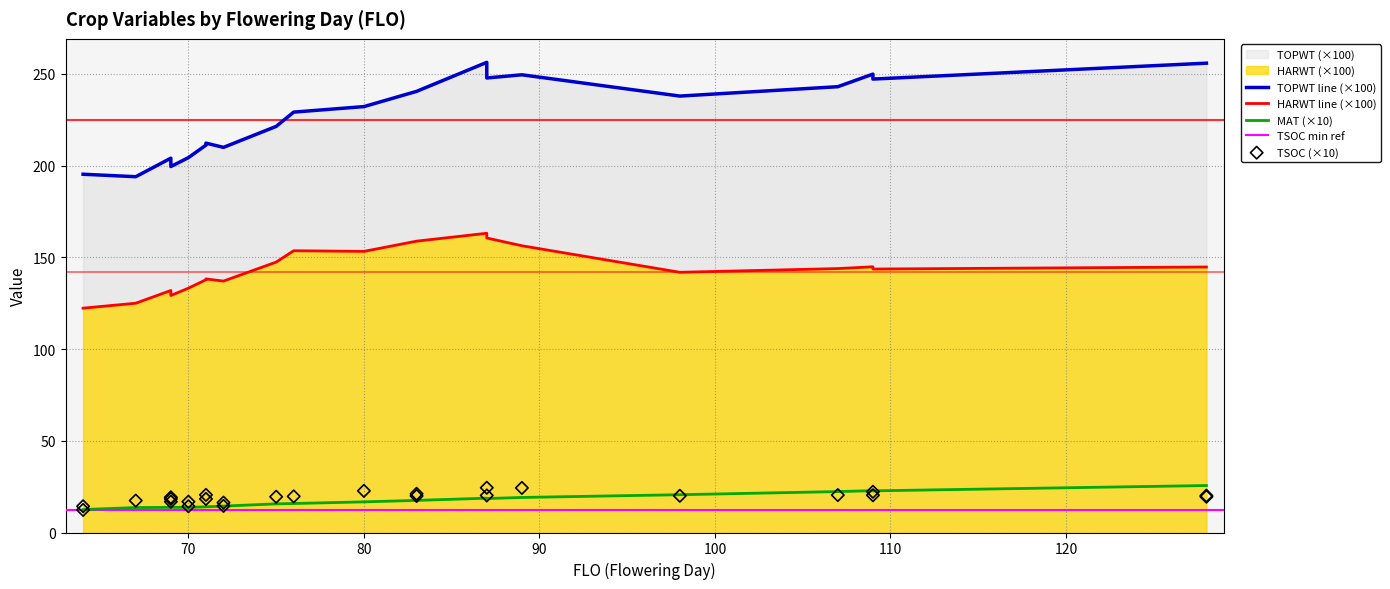

Which series reaches the maximum Y coordinate?

TOPWT